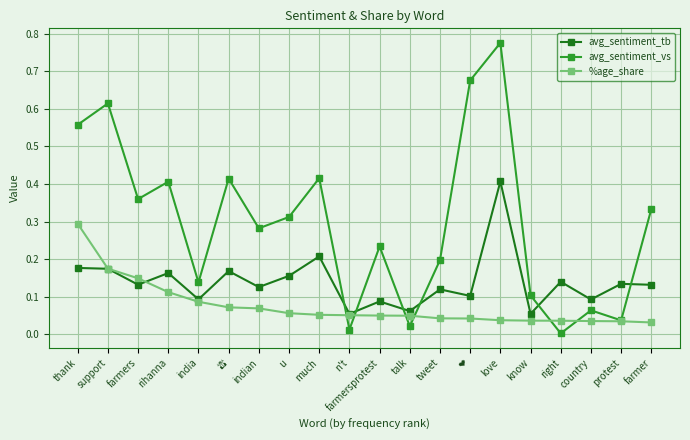

True or false: avg_sentiment_tb and avg_sentiment_vs cross at least once.

True